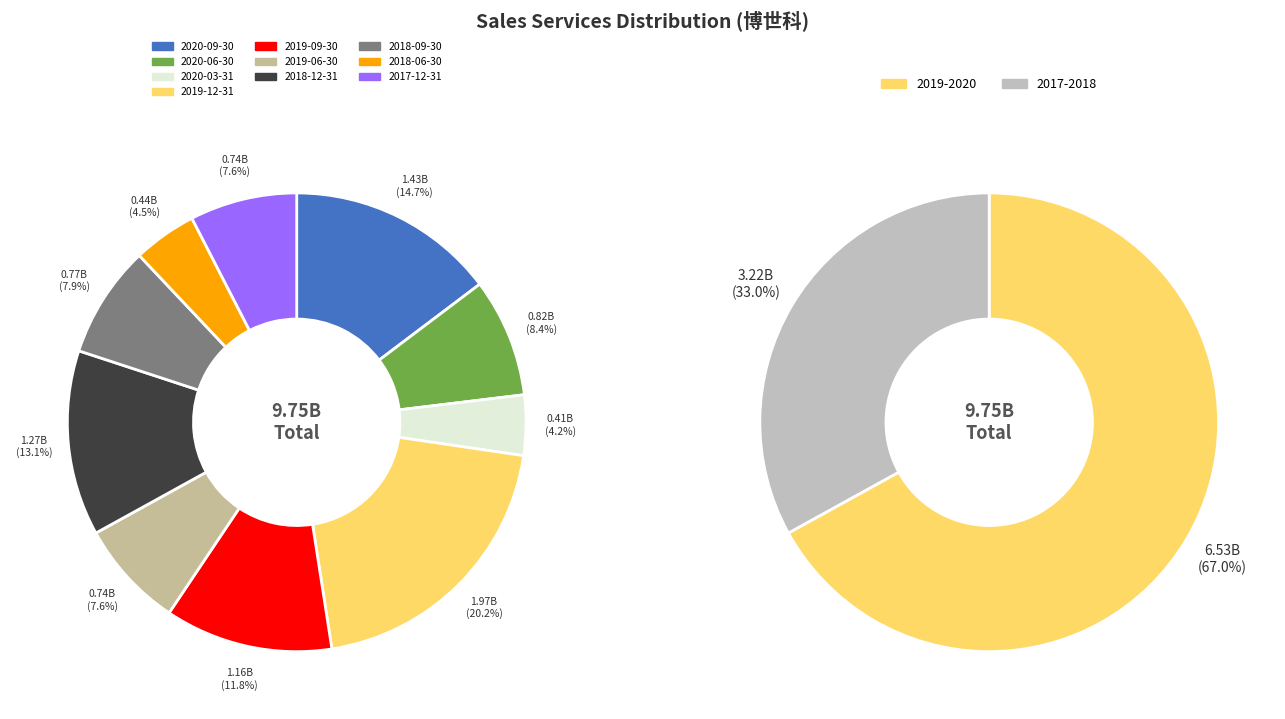

To the nearest percent, what portion does 2018-12-31 represent?

13%